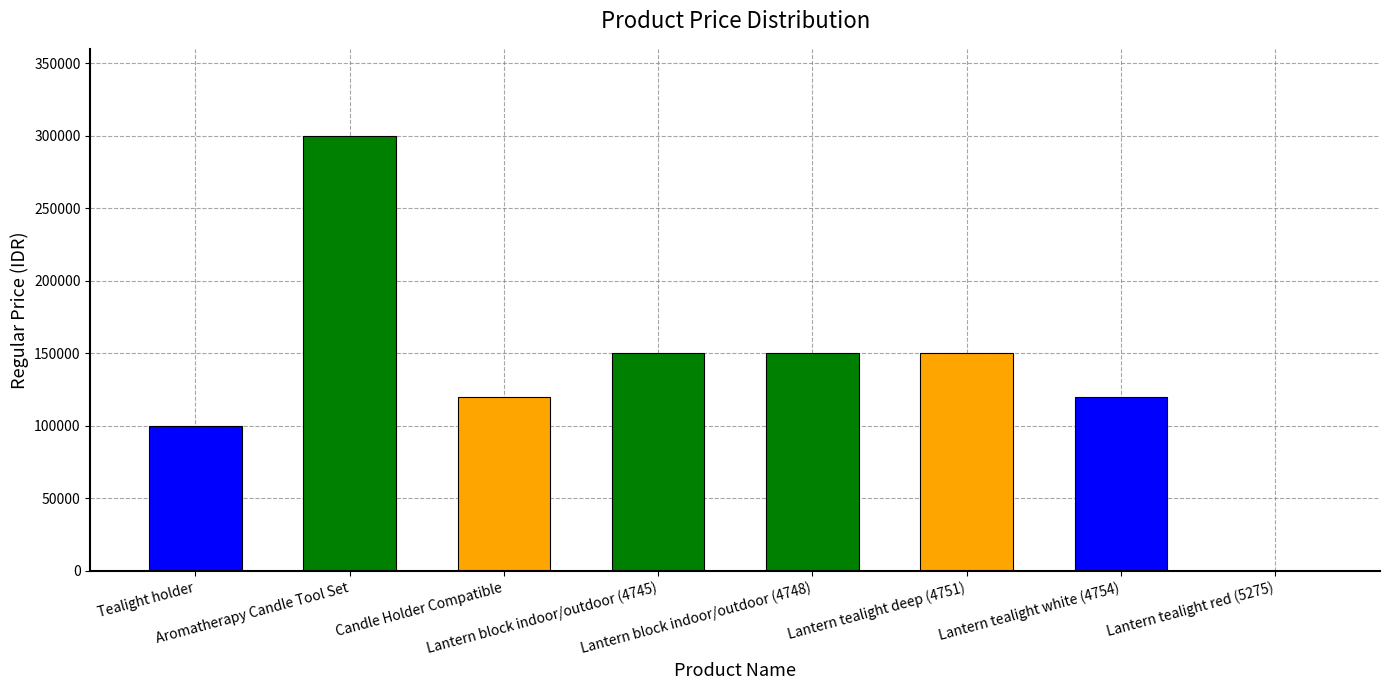

Reading left to right, extract all data points from this chart.

Tealight holder=100000	Aromatherapy Candle Tool Set=300000	Candle Holder Compatible=120000	Lantern block indoor/outdoor (4745)=150000	Lantern block indoor/outdoor (4748)=150000	Lantern tealight deep (4751)=150000	Lantern tealight white (4754)=120000	Lantern tealight red (5275)=0